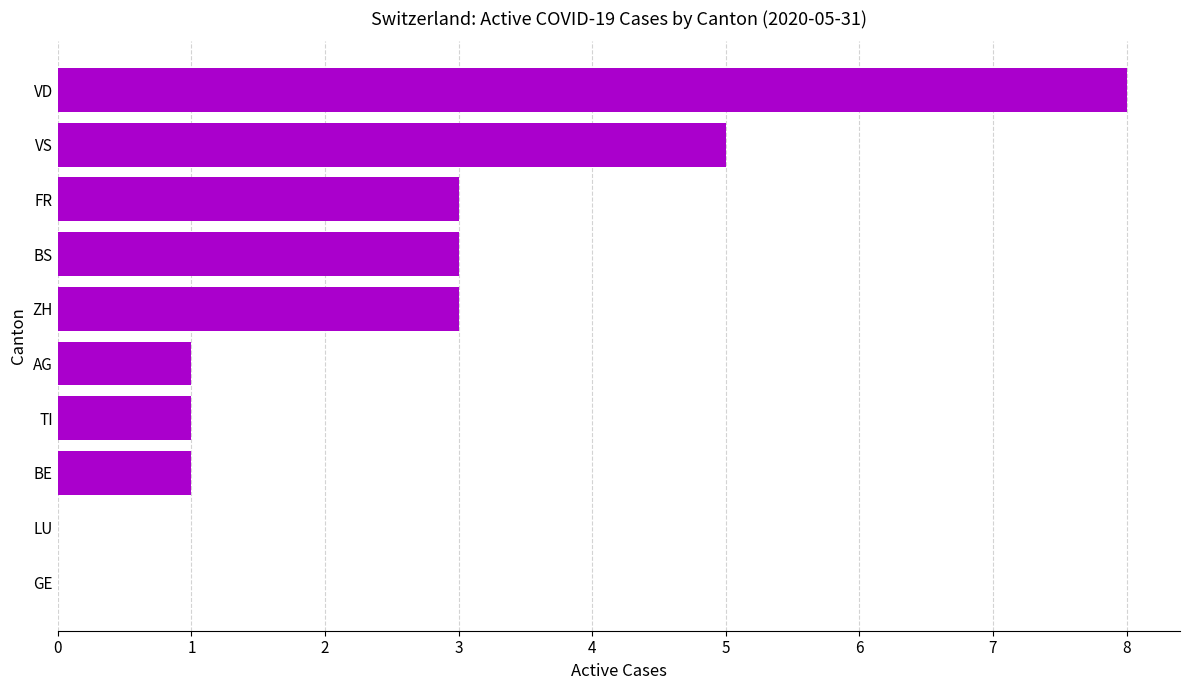

Reading top to bottom, extract all data points from this chart.

VD=8	VS=5	FR=3	BS=3	ZH=3	AG=1	TI=1	BE=1	LU=0	GE=0